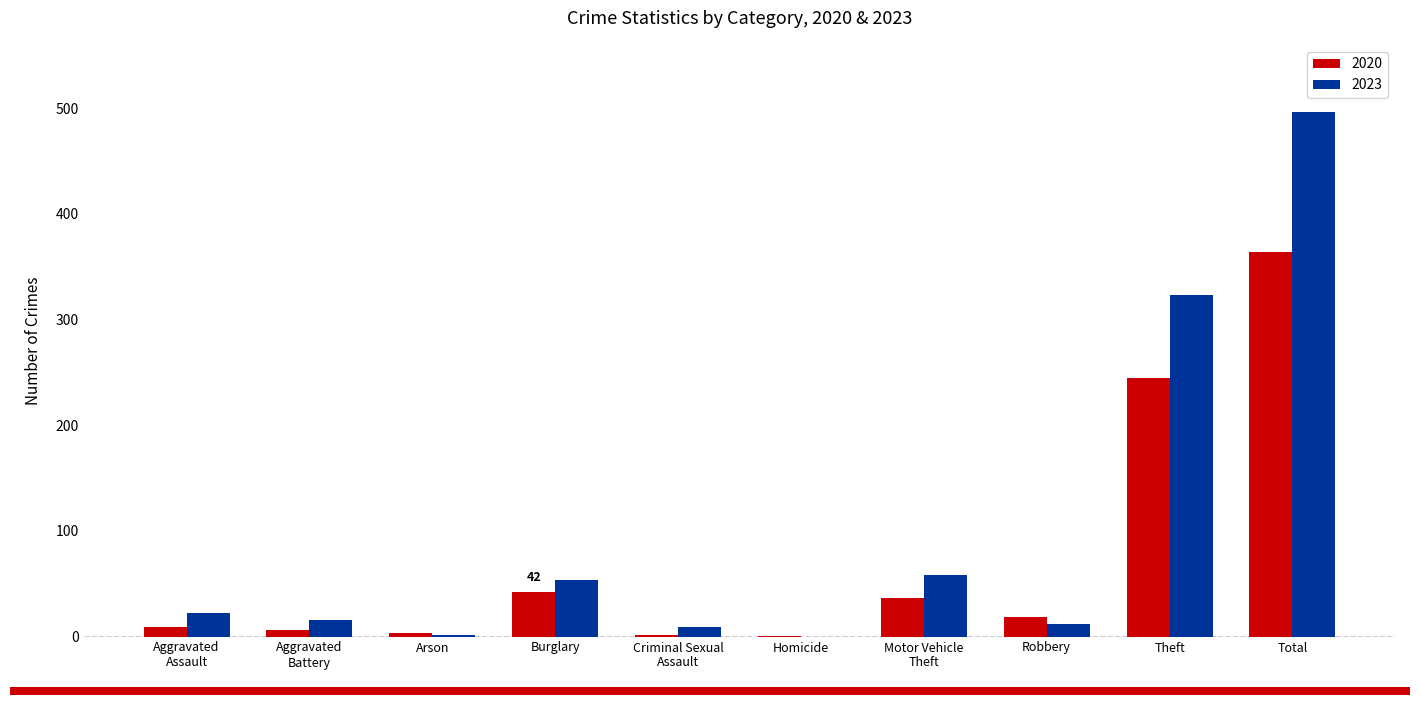

At which category is the sum across all series the highest?

Total